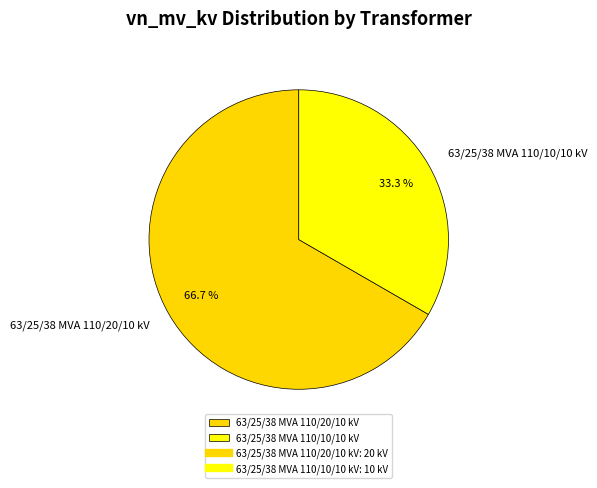

True or false: 63/25/38 MVA 110/10/10 kV accounts for 33% of the total.

True